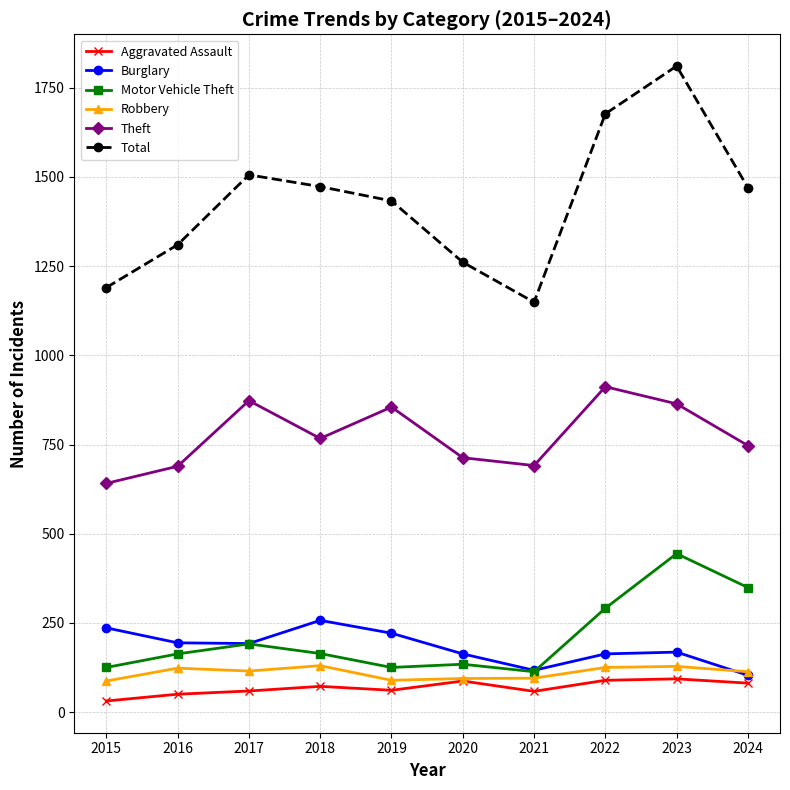

Read the Motor Vehicle Theft value at 2017.

191